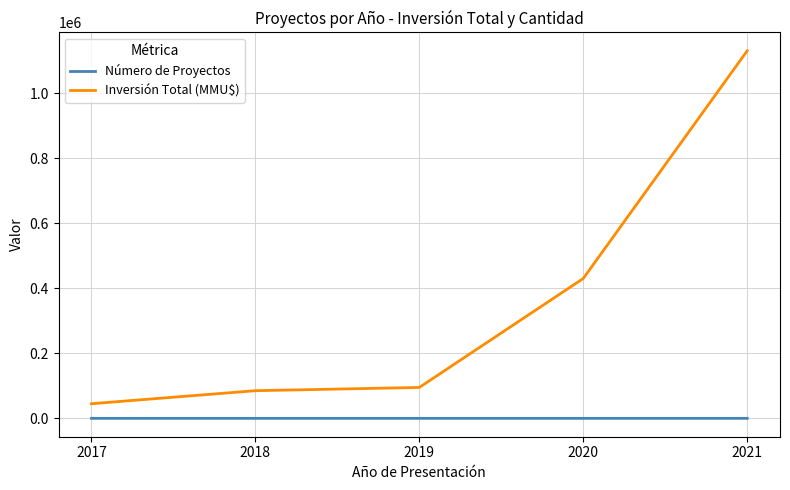

At how many categories does at least one series exceed 1054045?

1